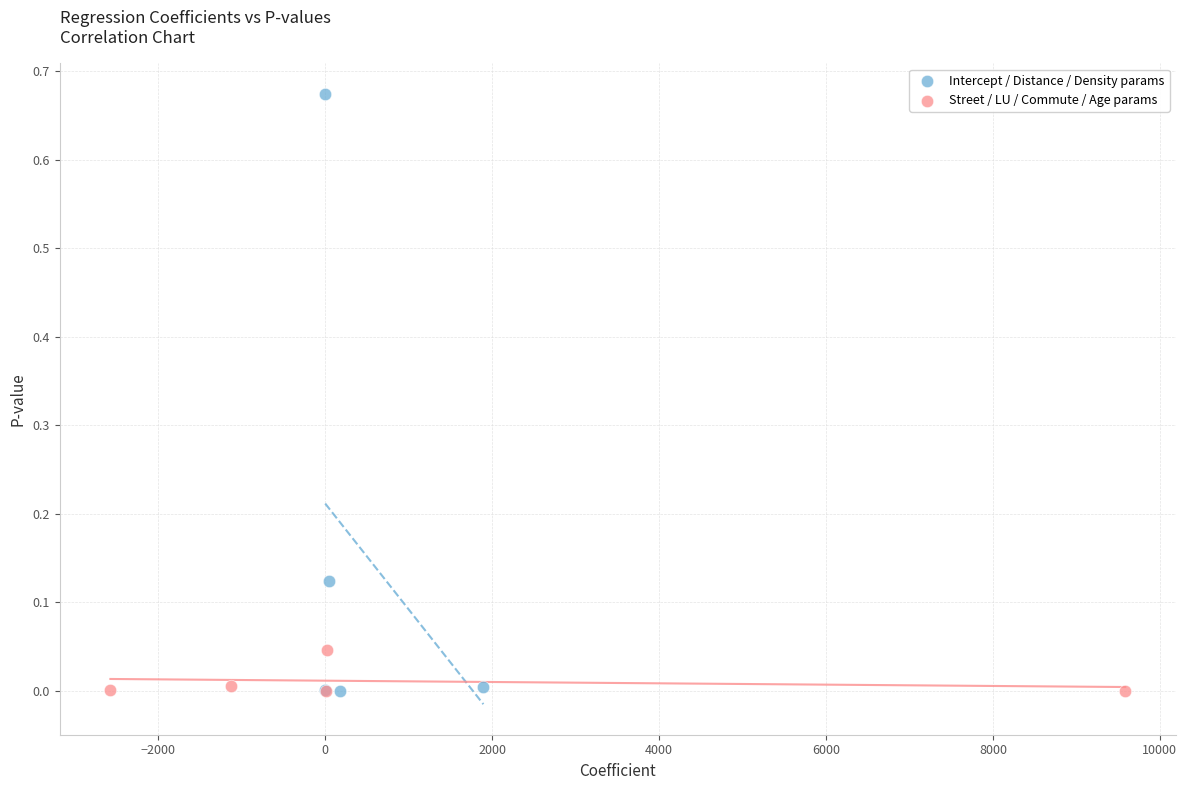

Which series contains the highest Y value?

Intercept / Distance / Density params